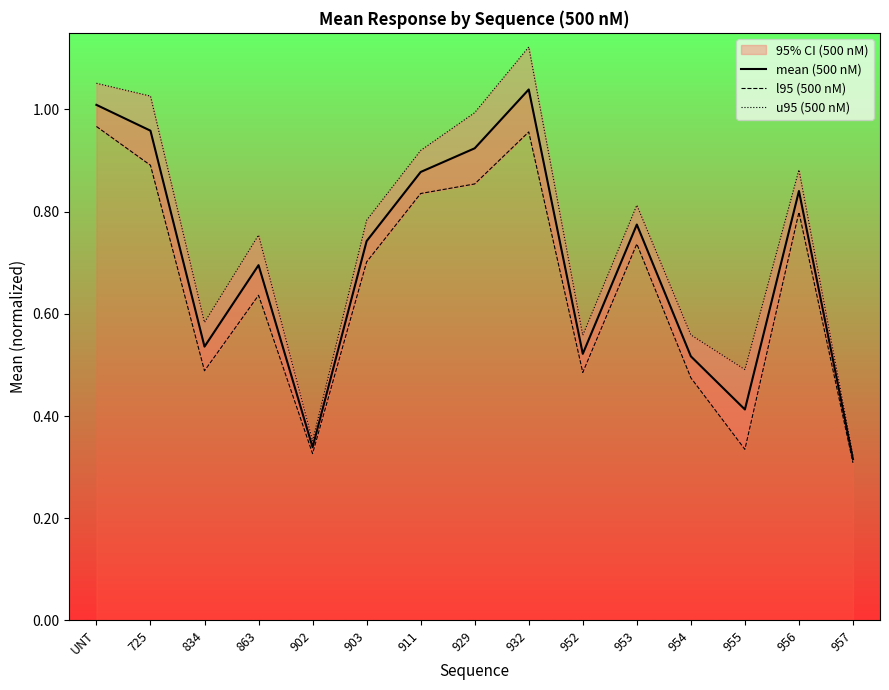

Which category has the highest value across all series?

932